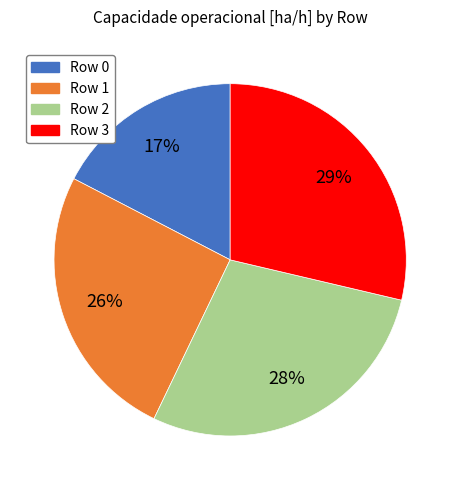

Is Row 3 the majority of the pie?

No